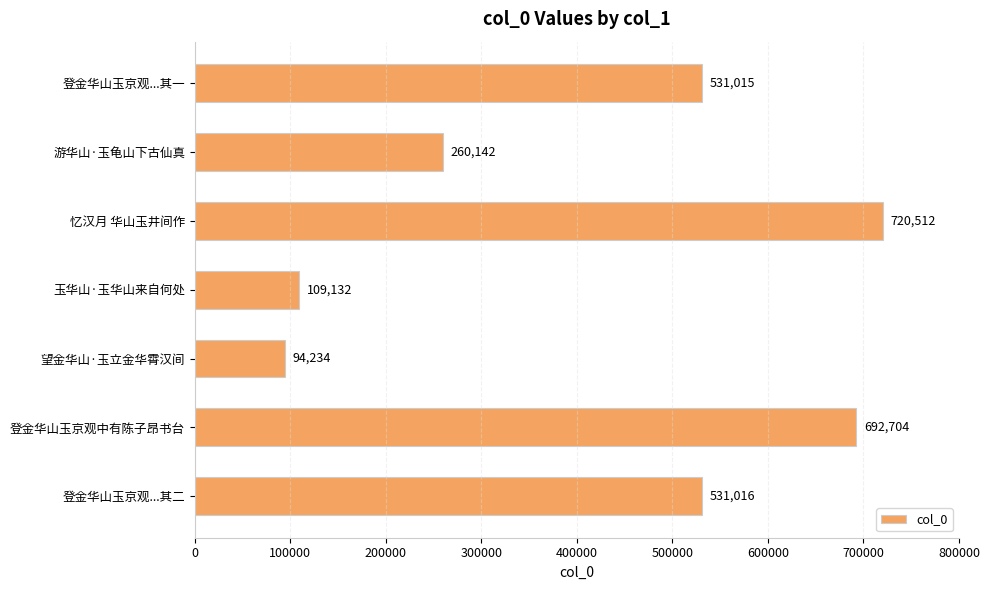

Reading bottom to top, extract all data points from this chart.

531016	692704	94234	109132	720512	260142	531015